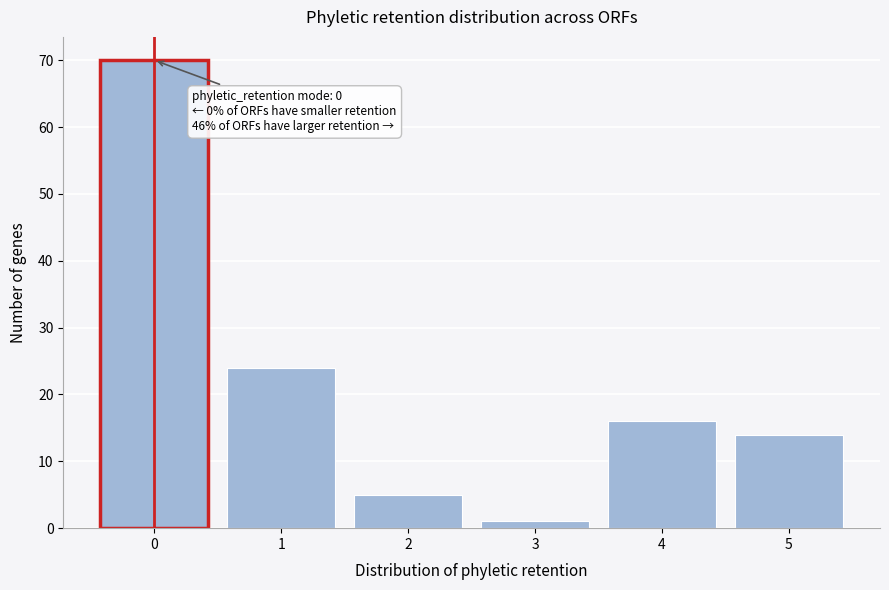

Reading left to right, transcribe all the data shown in this chart.

70	24	5	1	16	14